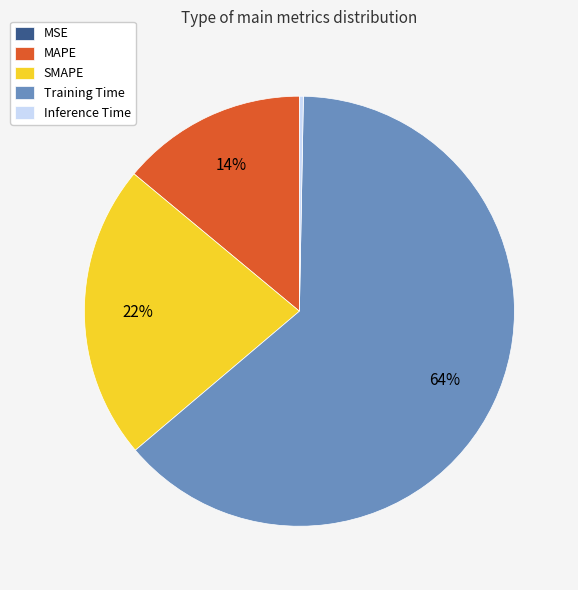

Approximately how many times larger is the value at SMAPE compared to Training Time?

0.3